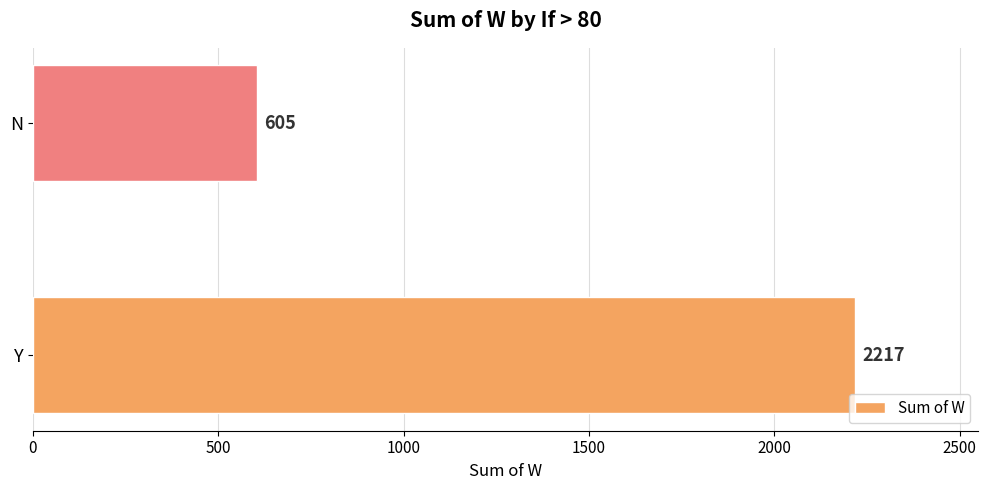

Rank the categories by value from lowest to highest.

N, Y